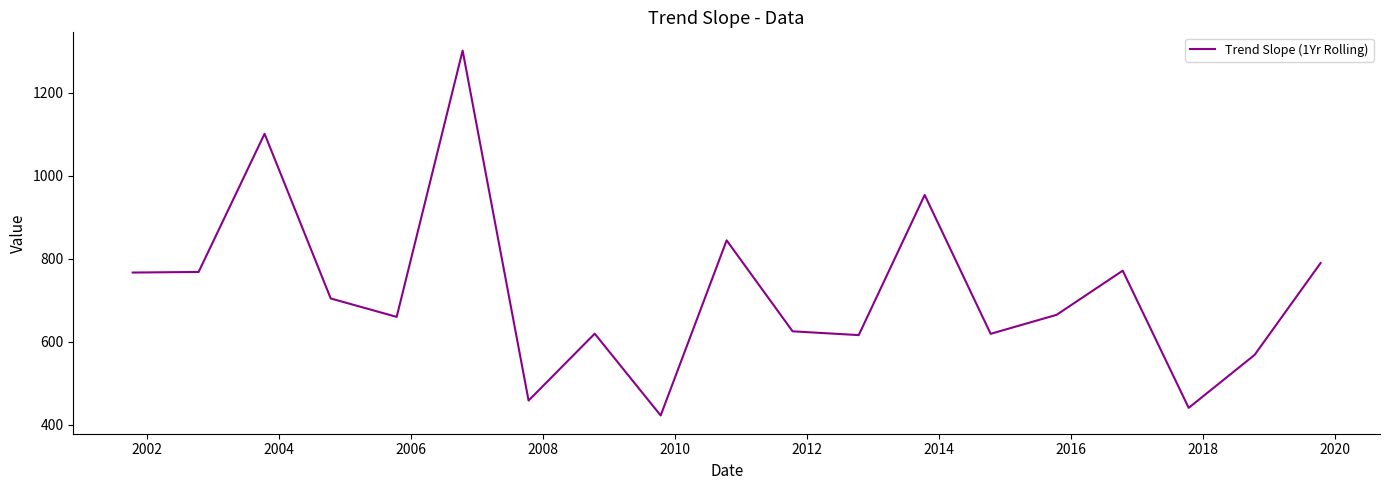

What is the smallest value displayed?

422.5